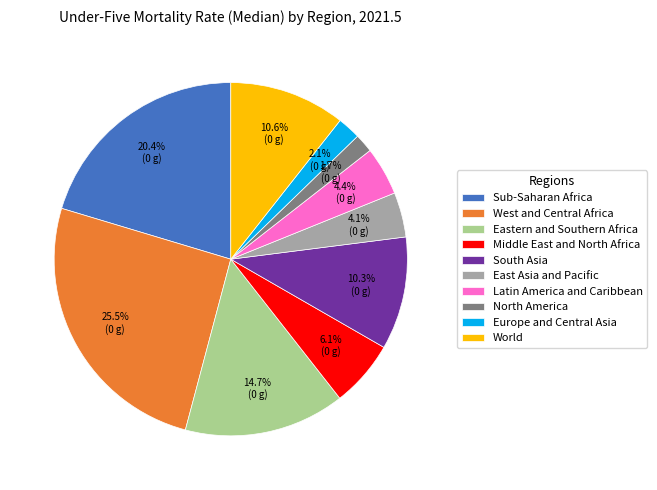

Which slice is the largest?

West and Central Africa